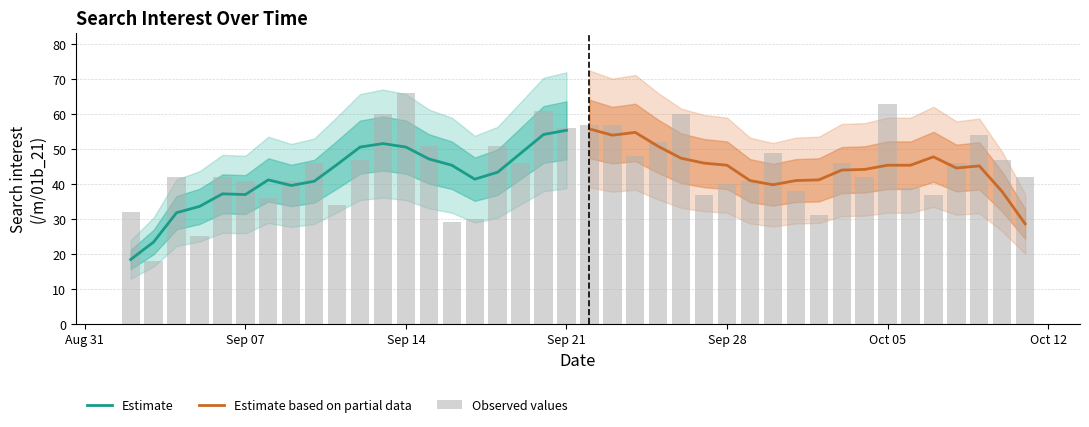

What is the label of the 16th bar from the left?

2020-09-17